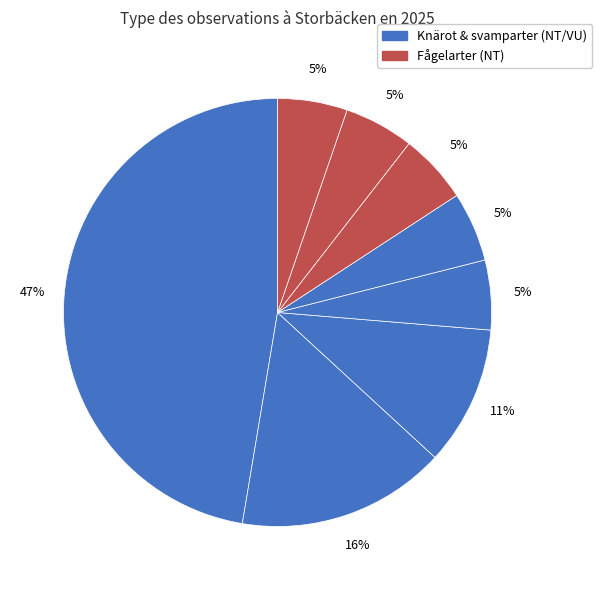

Which slice is the largest?

Knärot (VU)